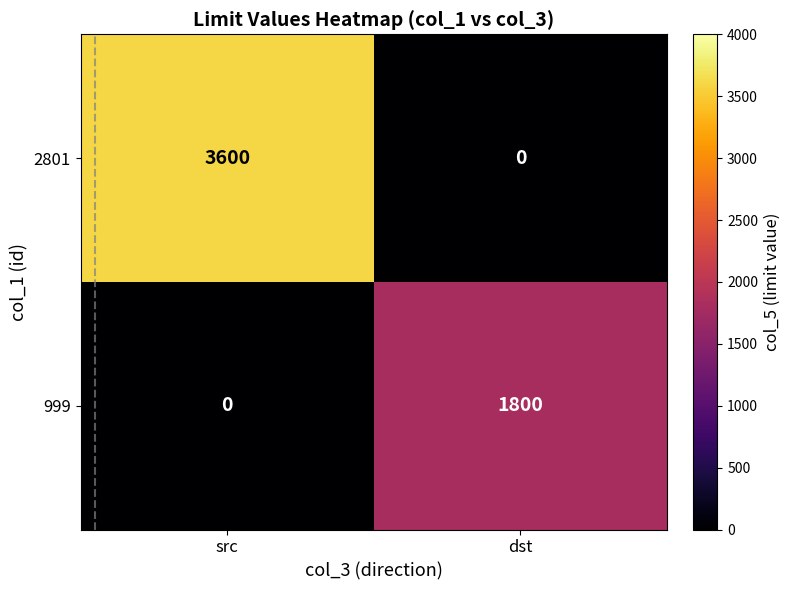

True or false: 999 has a value of 1800 at dst.

True